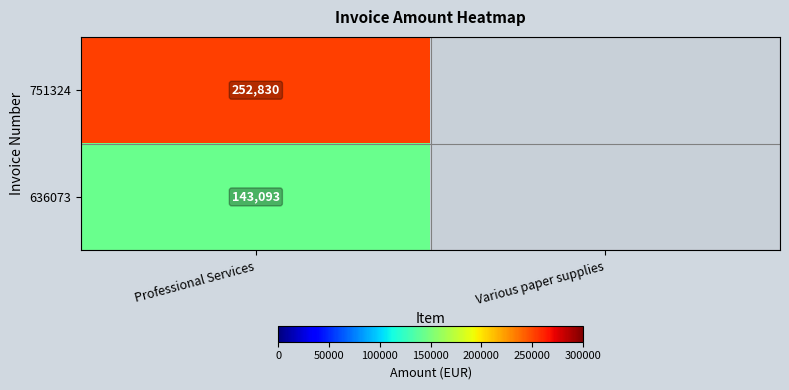

True or false: 751324 has a value of 252830 at Professional Services.

True